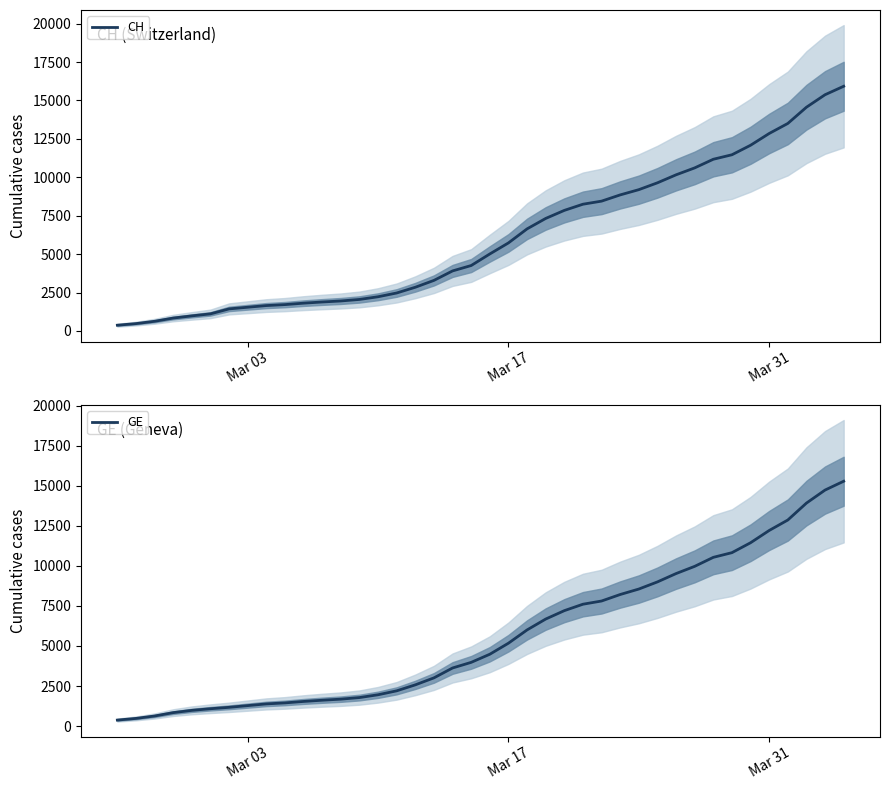

True or false: GE has more than 2 interior local peaks.

False